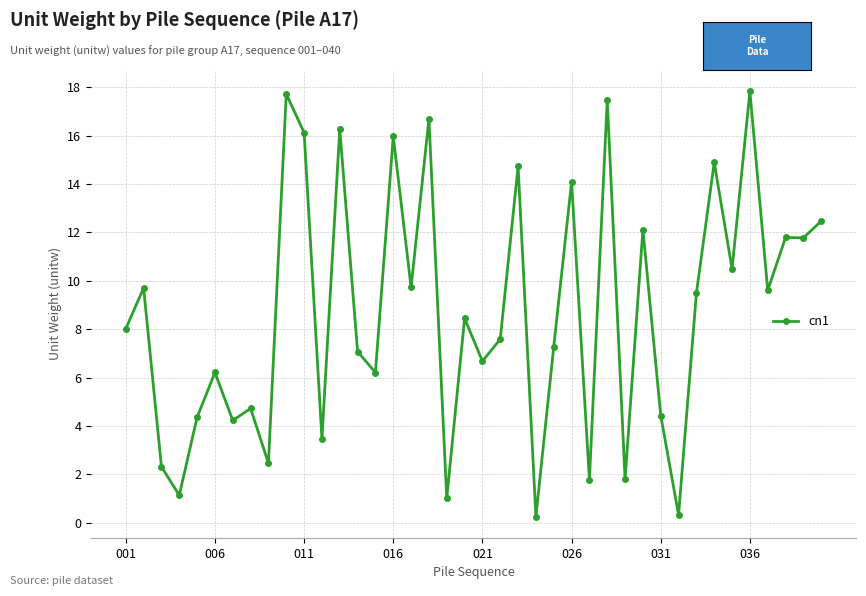

What is the maximum value shown in the chart?

17.8